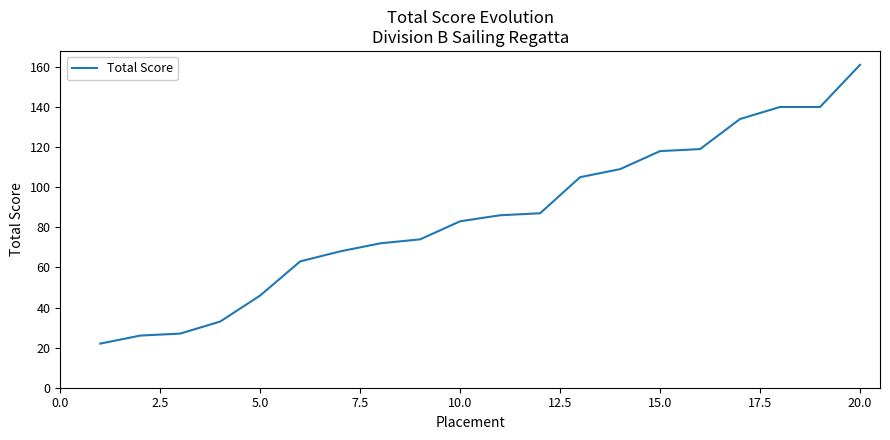

What is the smallest value displayed?

22